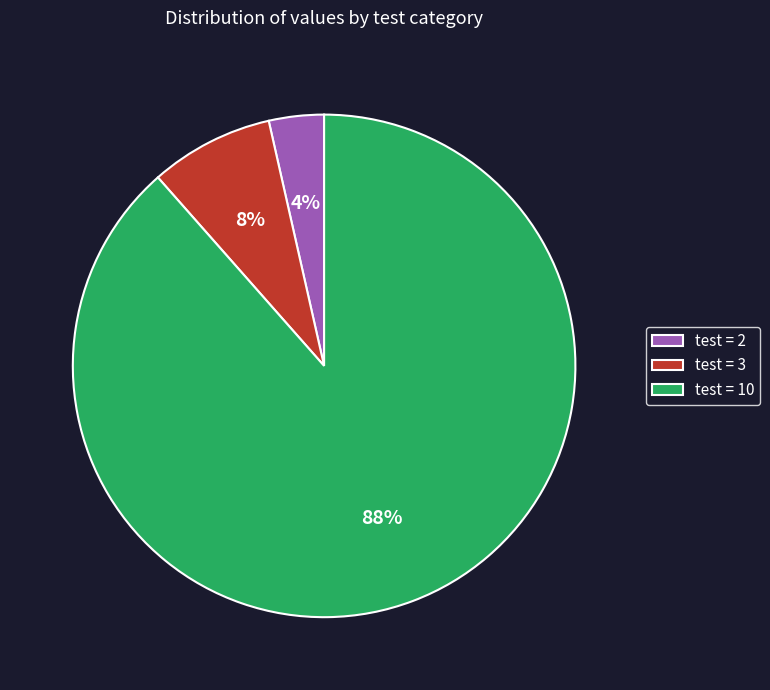

Rank the categories by value from highest to lowest.

test = 10, test = 3, test = 2